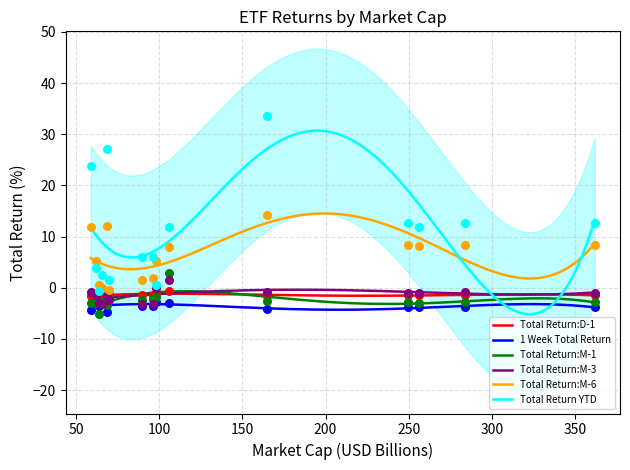

True or false: Total Return:D-1 and 1 Week Total Return cross at least once.

False